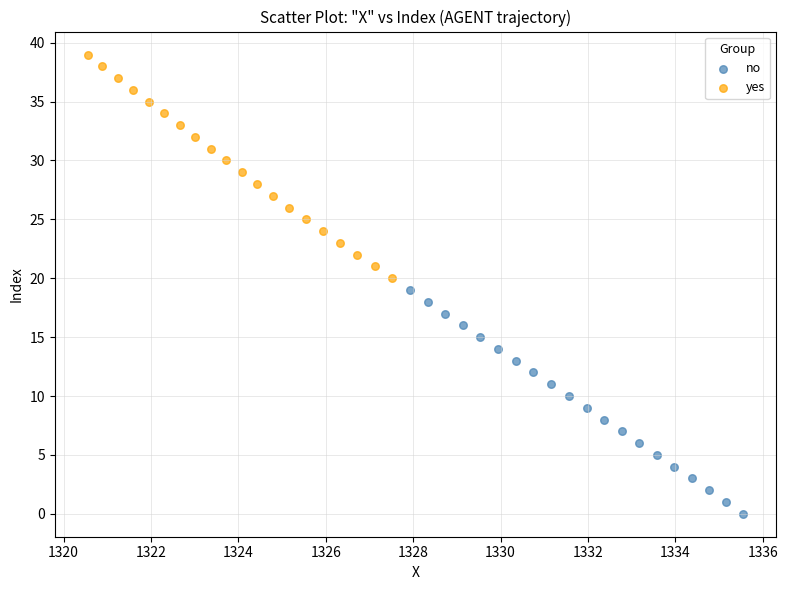

Which series contains the lowest Y value?

no